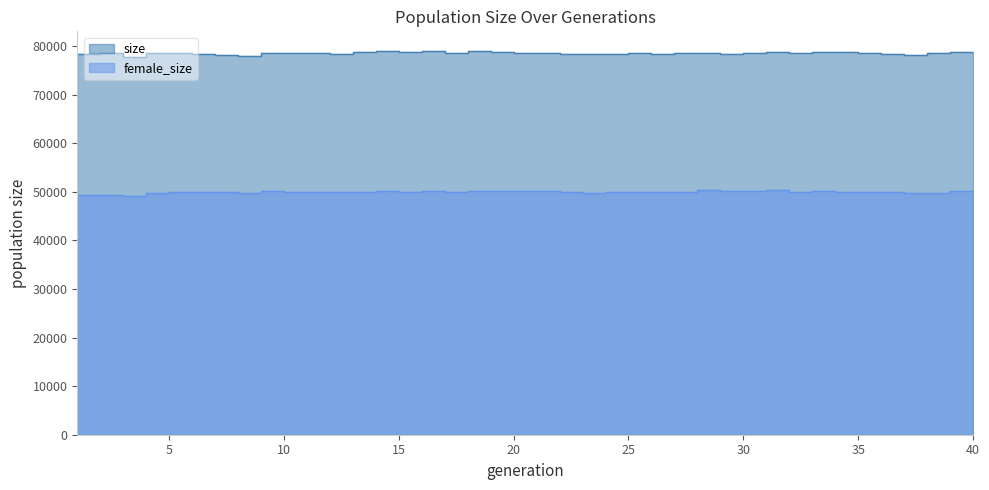

Which series changed the most between 17 and 25?

female_size